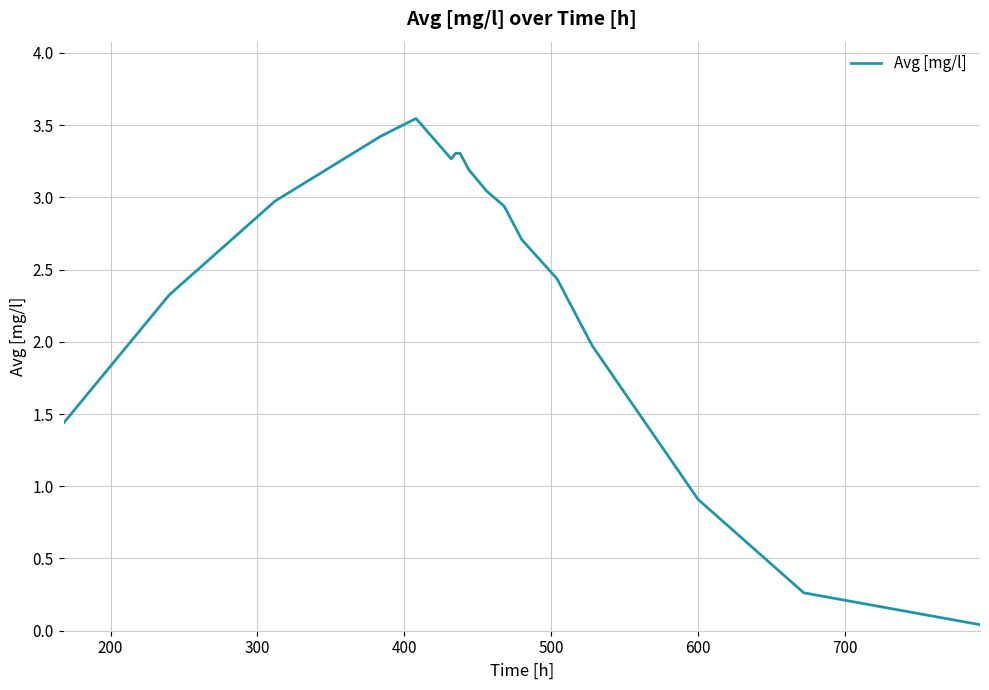

How many interior local valleys (lower than both neighbors) does the data have?

1